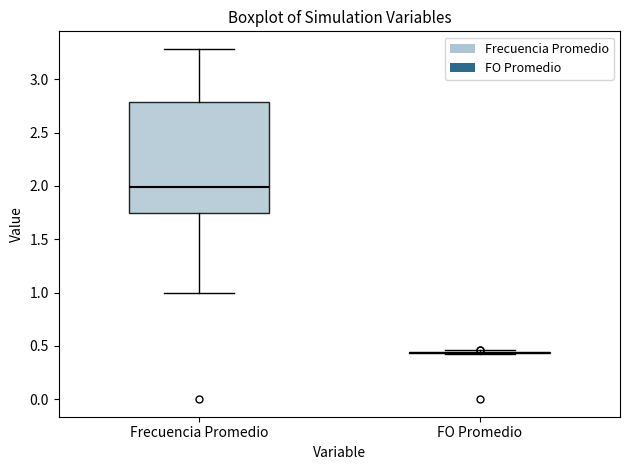

Reading left to right, transcribe this box plot: for each box, give where its median line is, the range the box spans, and where its two whiskers end, as read against the y-axis. The values are not printed on the chart, so give them approximately, as read against the axis.

Frecuencia Promedio: median 2.00, box 1.75 to 2.80, whiskers 1.00 to 3.30
FO Promedio: box collapsed to a line at 0.45, whiskers 0.45 to 0.45